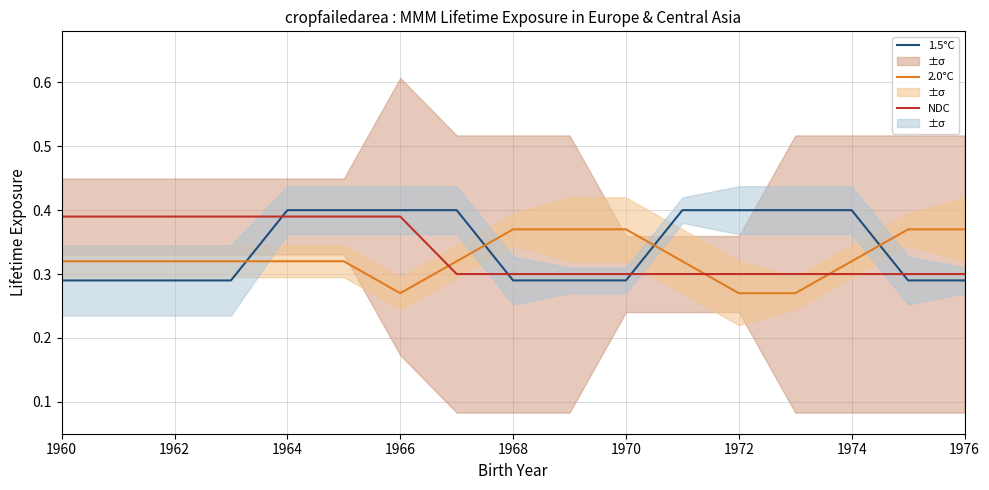

Rank the series by their maximum value, from lowest to highest.

2.0°C, NDC, 1.5°C